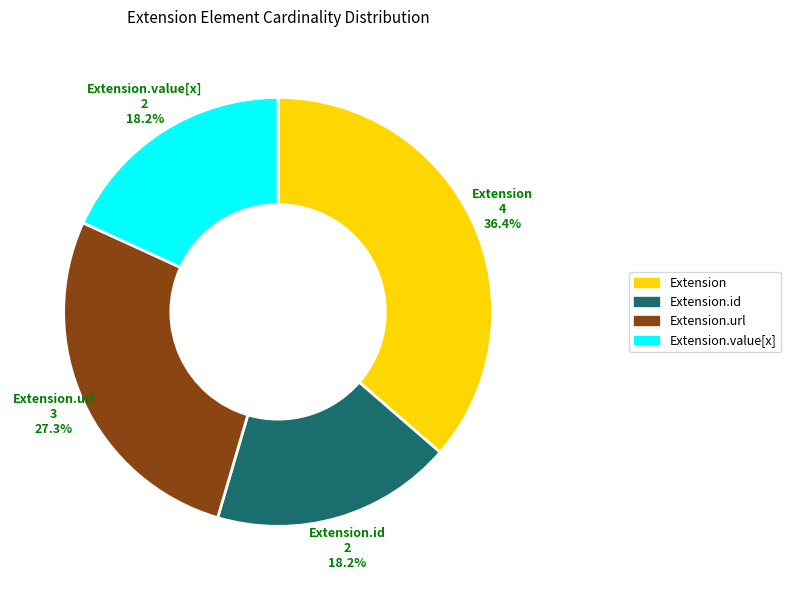

Between Extension and Extension.value[x], which is larger?

Extension